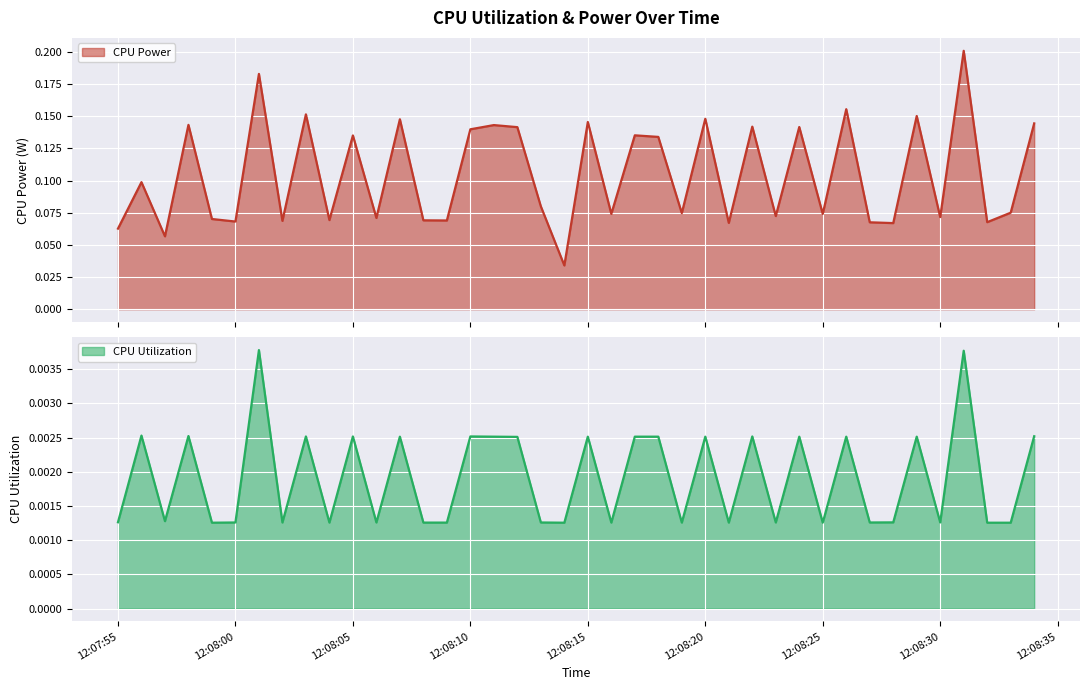

Which label corresponds to the smallest value in the chart?

2025-03-27 12:07:59